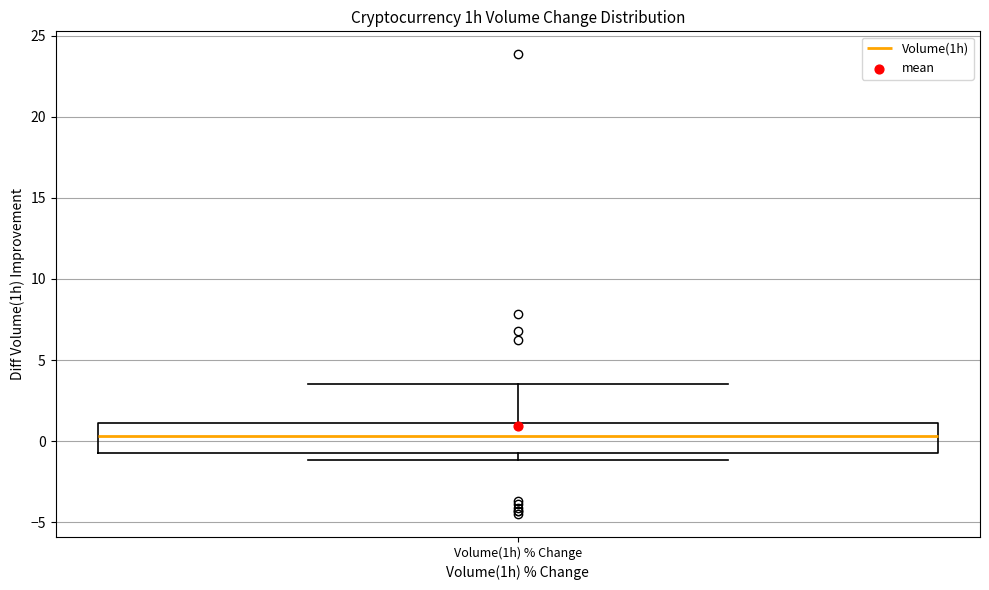

Read this box plot against the y-axis: the position of the median line, the range covered by the box, and the ends of both whiskers. The values are not printed on the chart, so give them approximately, as read against the axis.

median 0.5, box -0.5 to 1.0, whiskers -1.0 to 3.5